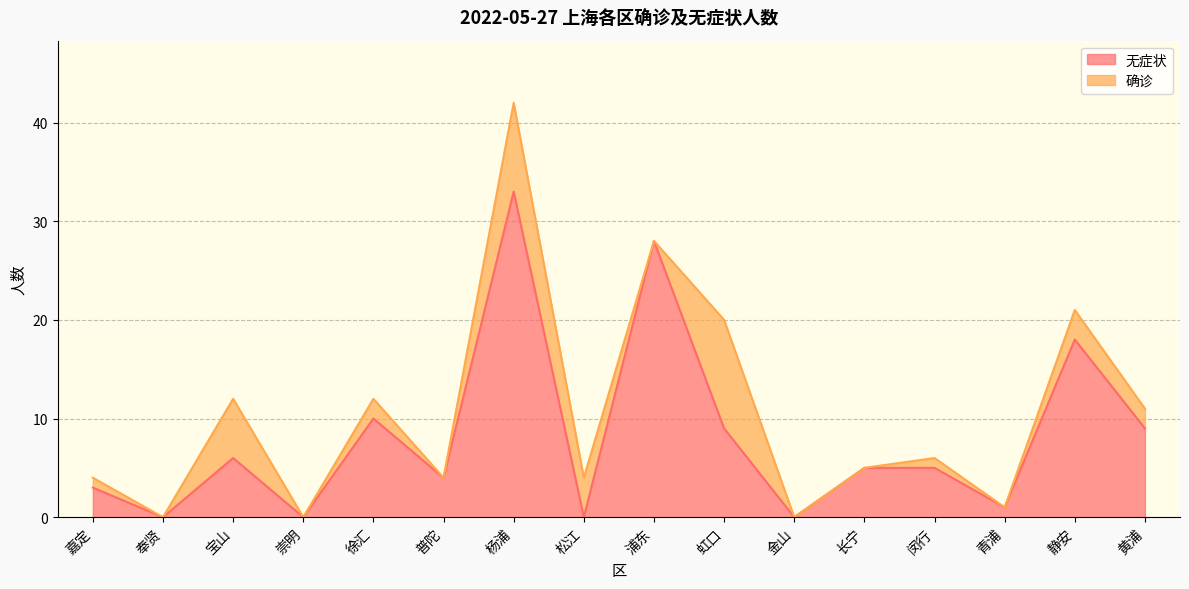

What is the label of the 10th point from the left?

虹口